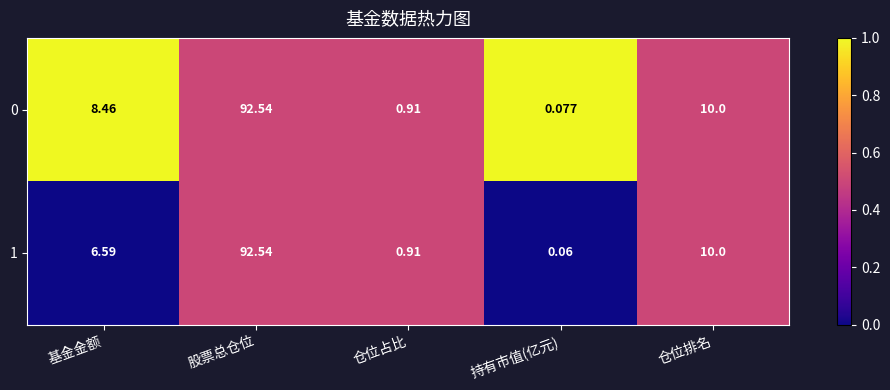

List the labels in order of 0 value, largest first.

股票总仓位, 仓位排名, 基金金额, 仓位占比, 持有市值(亿元)